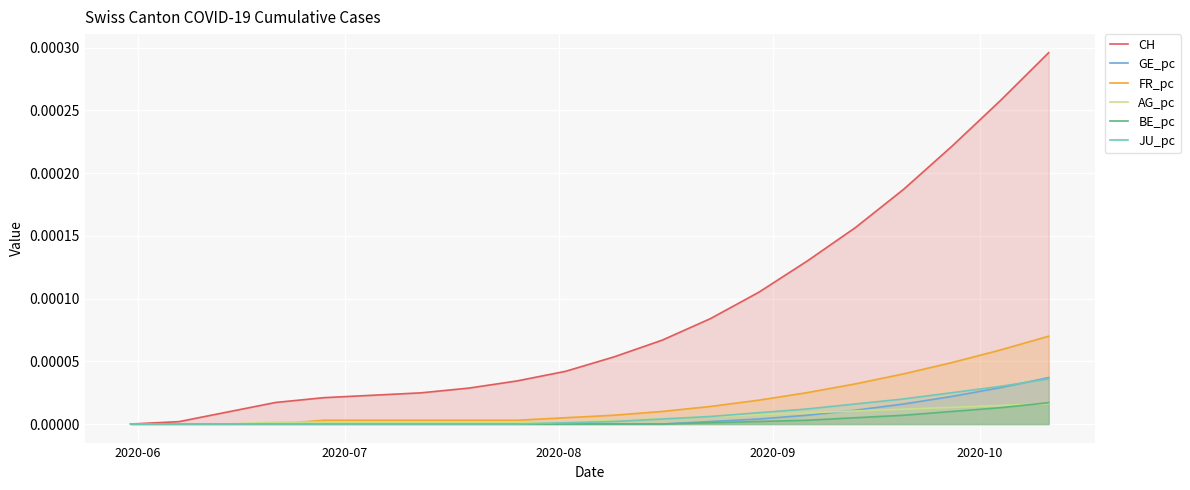

Which series has the widest spread of values?

CH